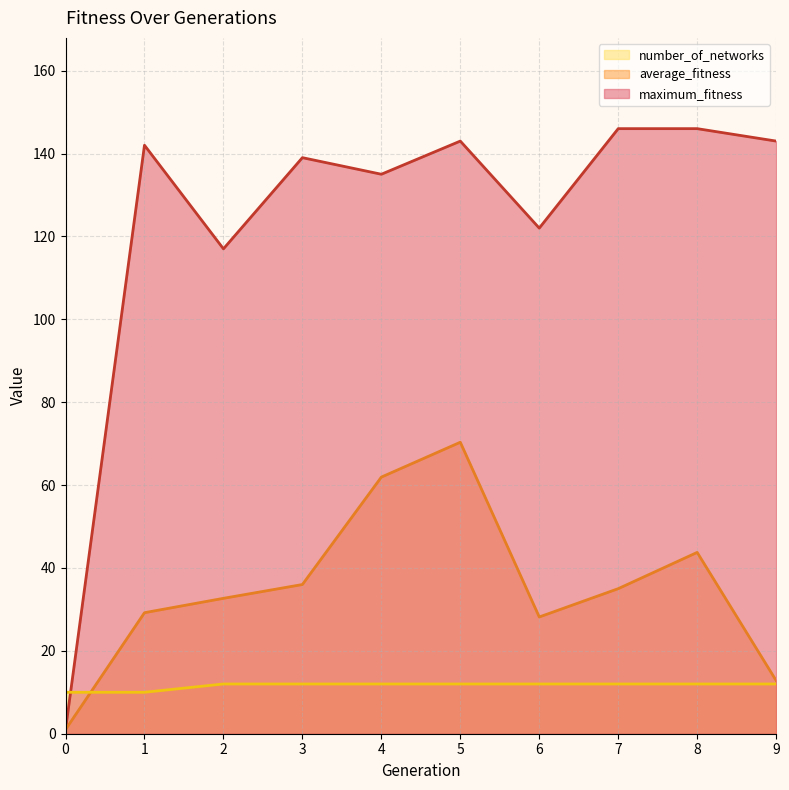

List the labels in order of number_of_networks value, largest first.

2, 3, 4, 5, 6, 7, 8, 9, 0, 1